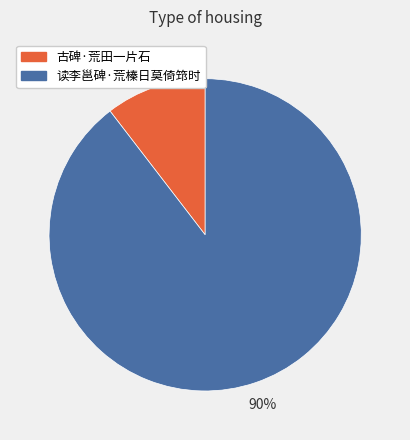

The 读李邕碑·荒榛日莫倚筇时 slice represents 76% of the pie. True or false?

False